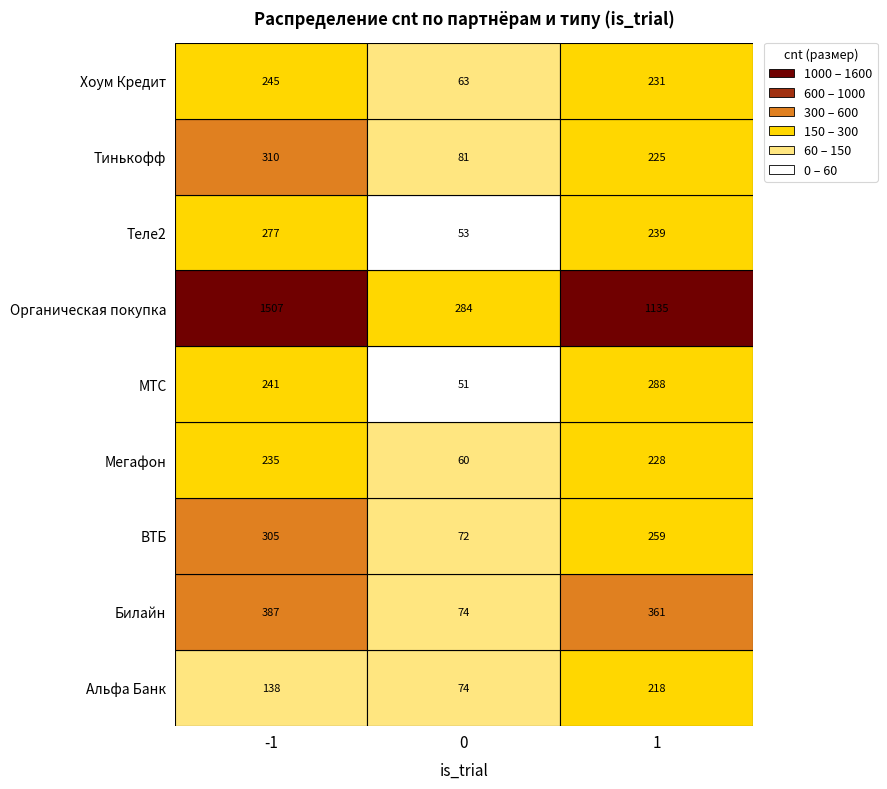

List the labels in order of Билайн value, smallest first.

1, 2, 0